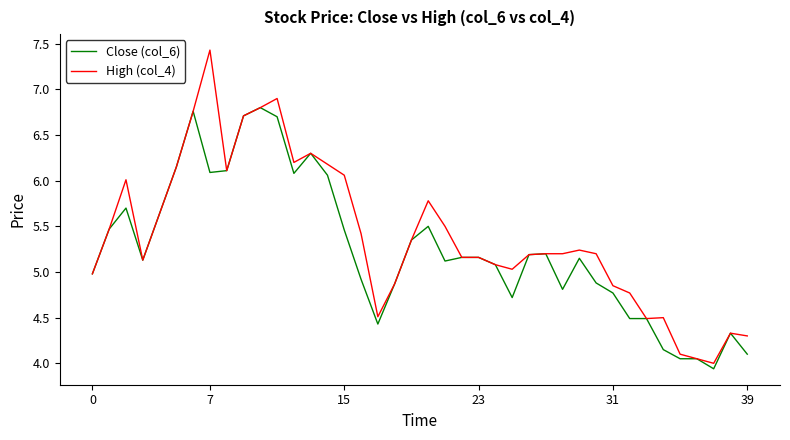

List the series in order of their peak value, highest first.

High (col_4), Close (col_6)